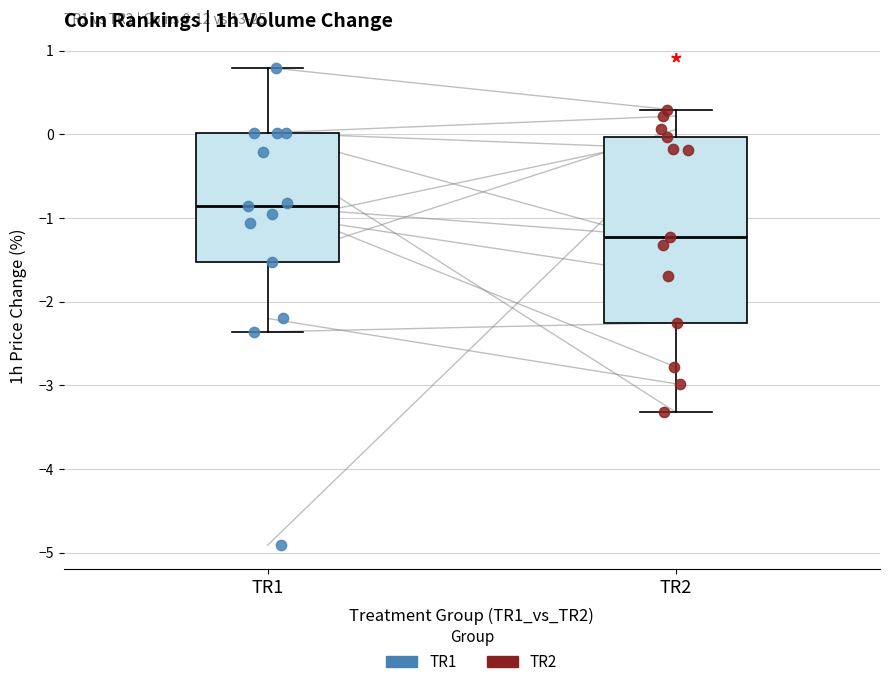

Which box has the highest median line?

TR1